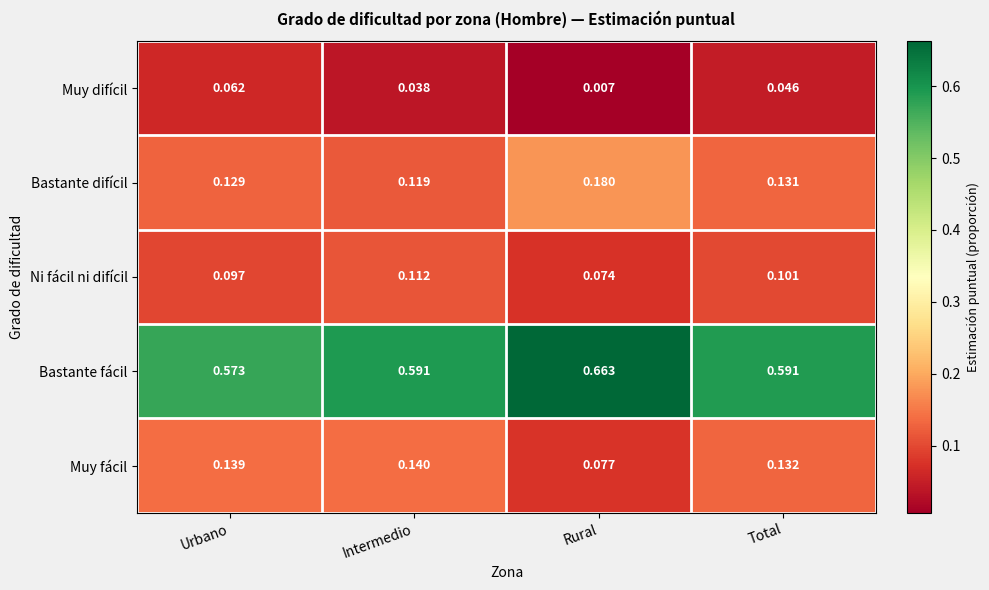

Between Intermedio and Total, which series saw the biggest shift?

Bastante difícil